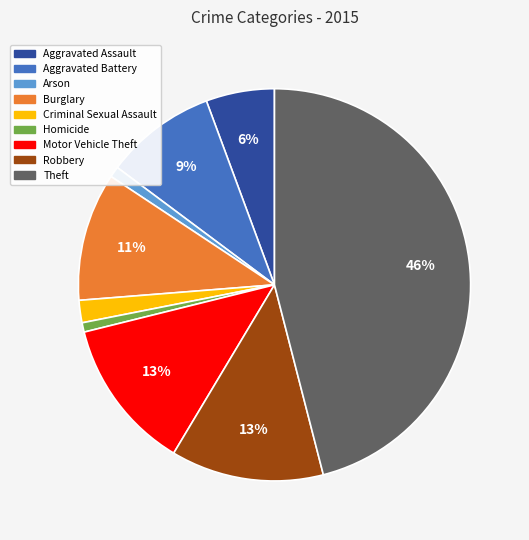

Does Aggravated Battery account for over 50% of the chart?

No